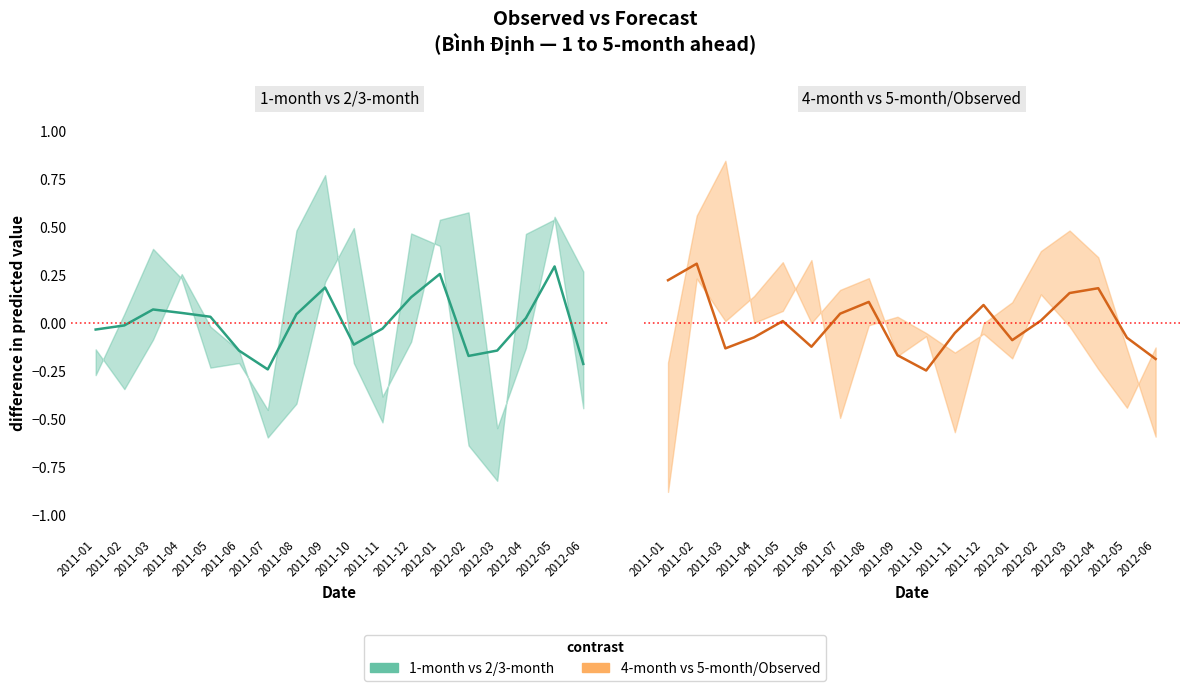

Between which two adjacent categories do 1-month vs 2/3-month and 4-month vs 5-month/Observed first intersect?

2011-02 and 2011-03